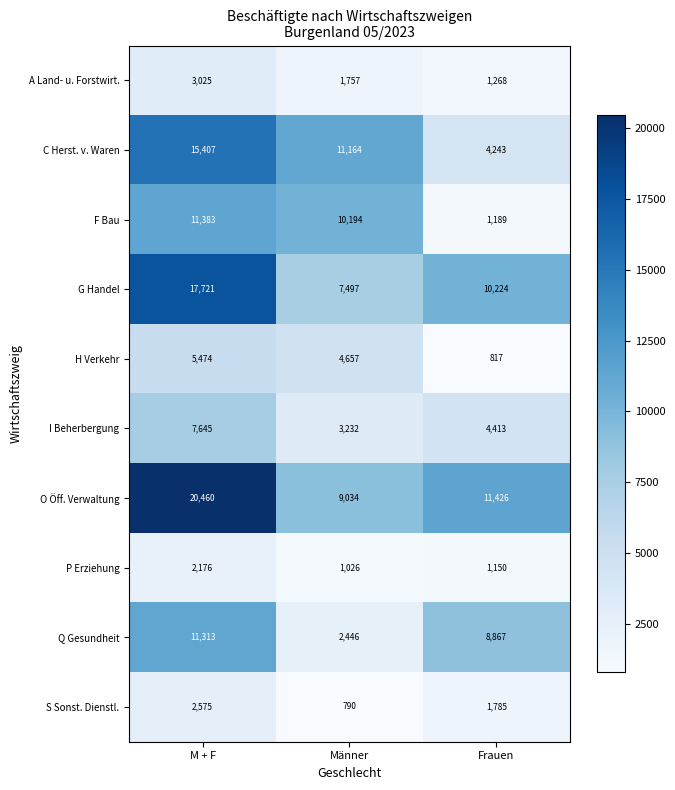

List the labels in order of S Sonst. Dienstl. value, largest first.

M + F, Frauen, Männer